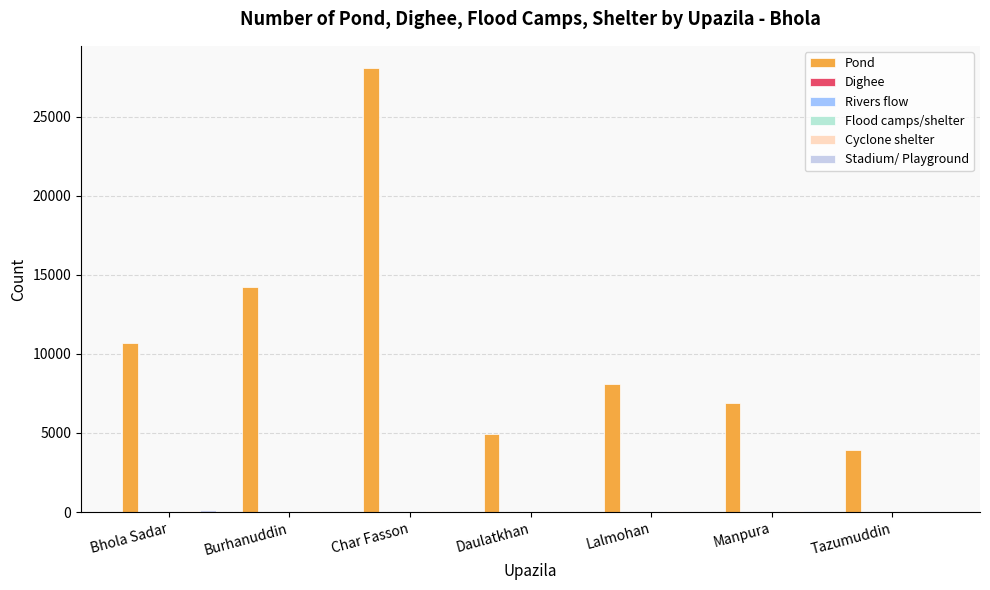

How many groups of bars are there?

7